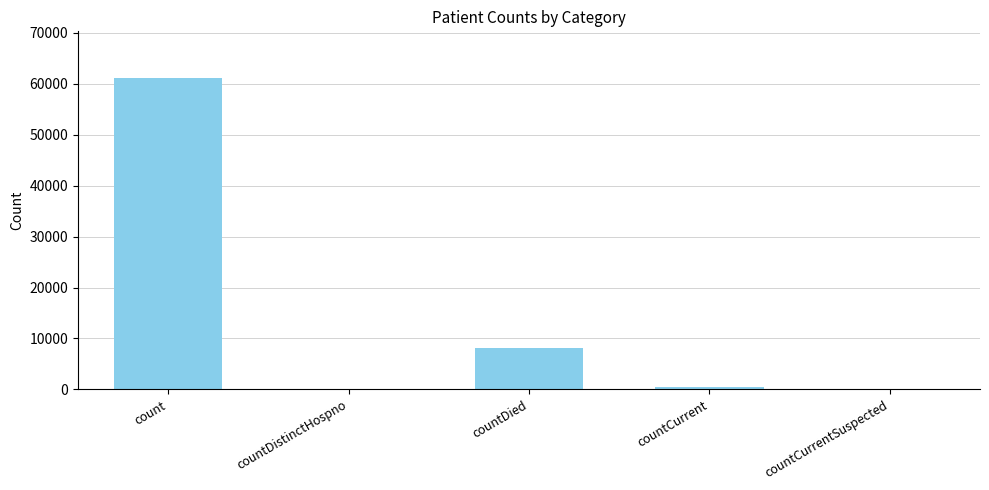

What is the sum of the values at count and countDistinctHospno?

61154